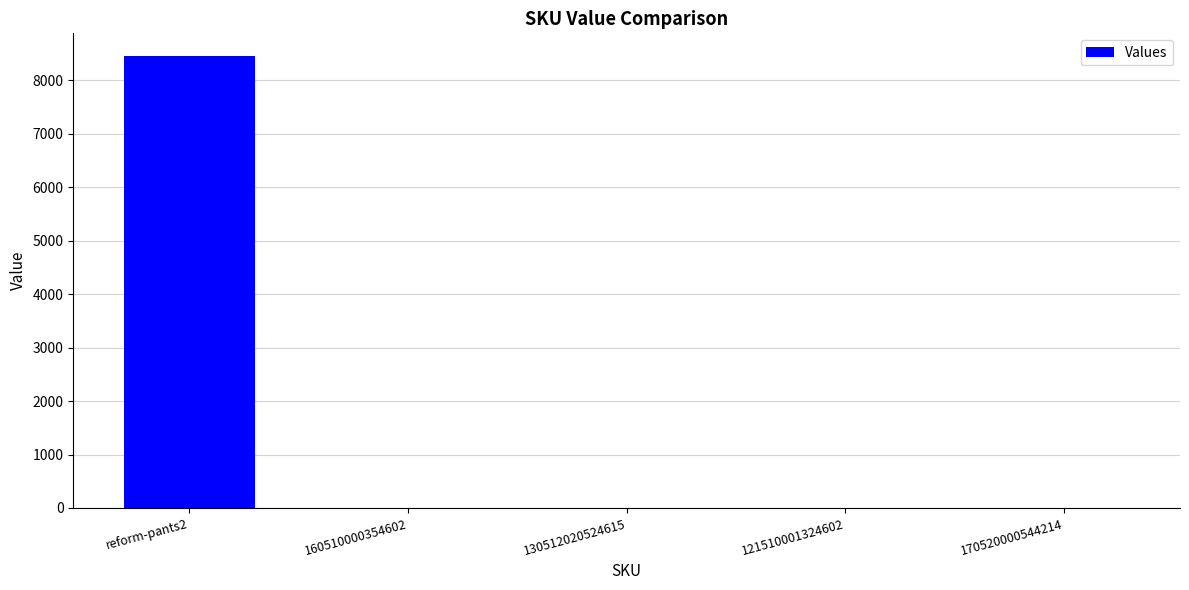

Where does the data first go above 2?

reform-pants2